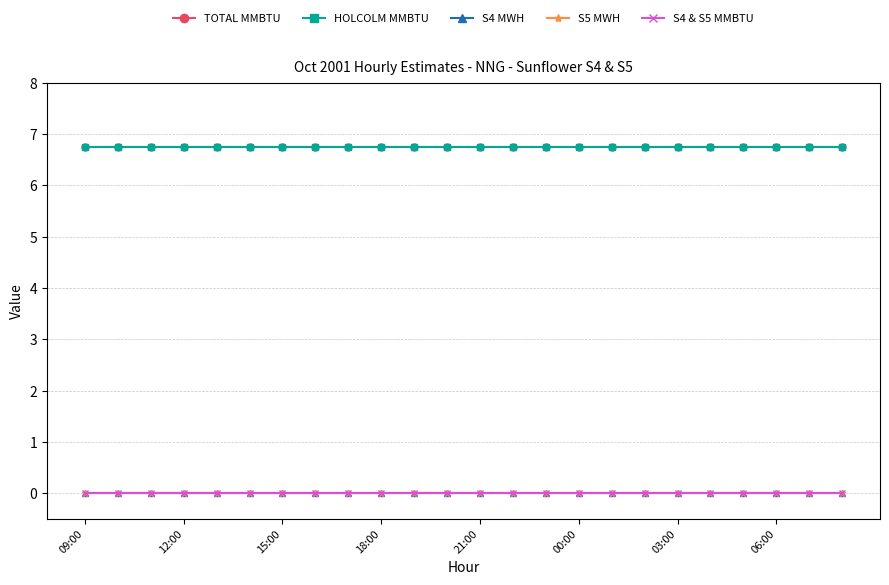

At which category does the chart reach its minimum across all series?

09:00